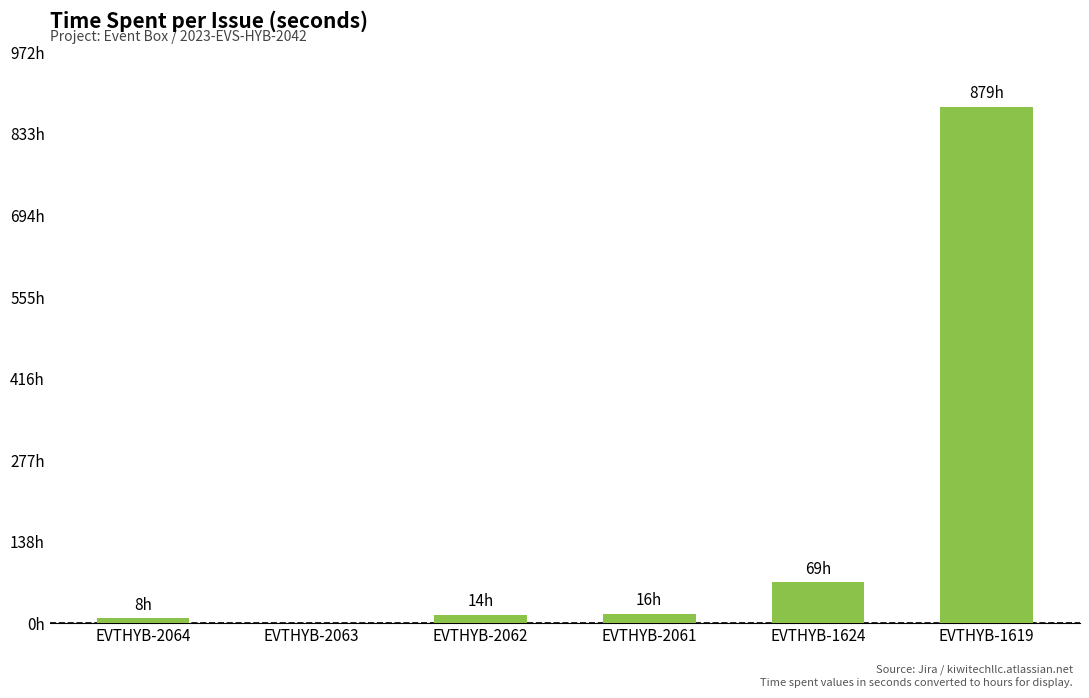

Reading right to left, list all the values displayed in this chart.

EVTHYB-1619=3163200	EVTHYB-1624=249600	EVTHYB-2061=57600	EVTHYB-2062=50400	EVTHYB-2063=0	EVTHYB-2064=28800